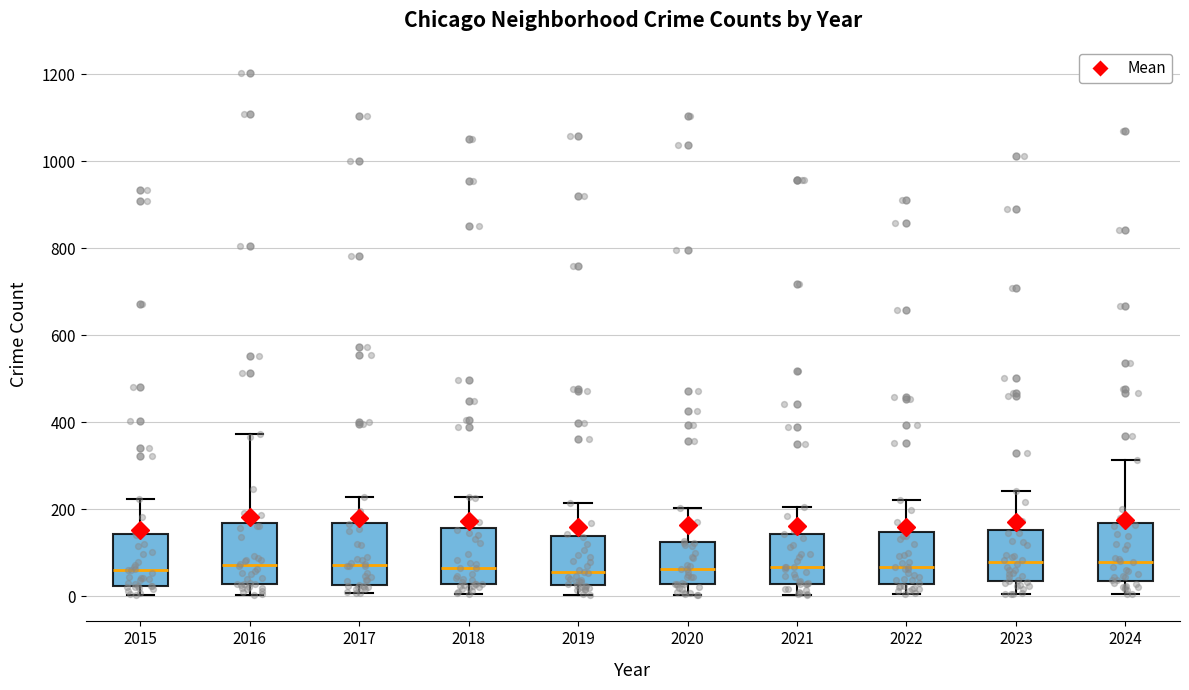

Reading left to right, transcribe this box plot: for each box, give where its median line is, the range the box spans, and where its two whiskers end, as read against the y-axis. The values are not printed on the chart, so give them approximately, as read against the axis.

2015: median 60, box 20 to 140, whiskers 0 to 220
2016: median 80, box 20 to 160, whiskers 0 to 380
2017: median 80, box 20 to 160, whiskers 0 to 220
2018: median 60, box 20 to 160, whiskers 0 to 220
2019: median 60, box 20 to 140, whiskers 0 to 220
2020: median 60, box 20 to 120, whiskers 0 to 200
2021: median 60, box 20 to 140, whiskers 0 to 200
2022: median 60, box 20 to 140, whiskers 0 to 220
2023: median 80, box 40 to 160, whiskers 0 to 240
2024: median 80, box 40 to 160, whiskers 0 to 320